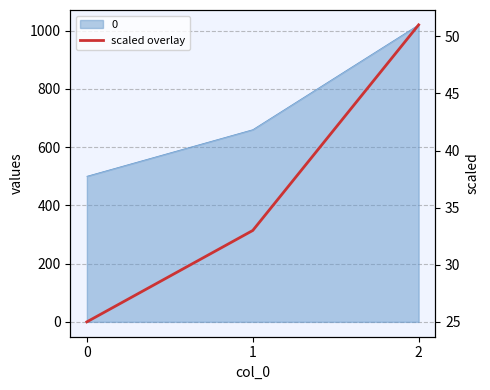

Count the values in the range 25 to 51.

3